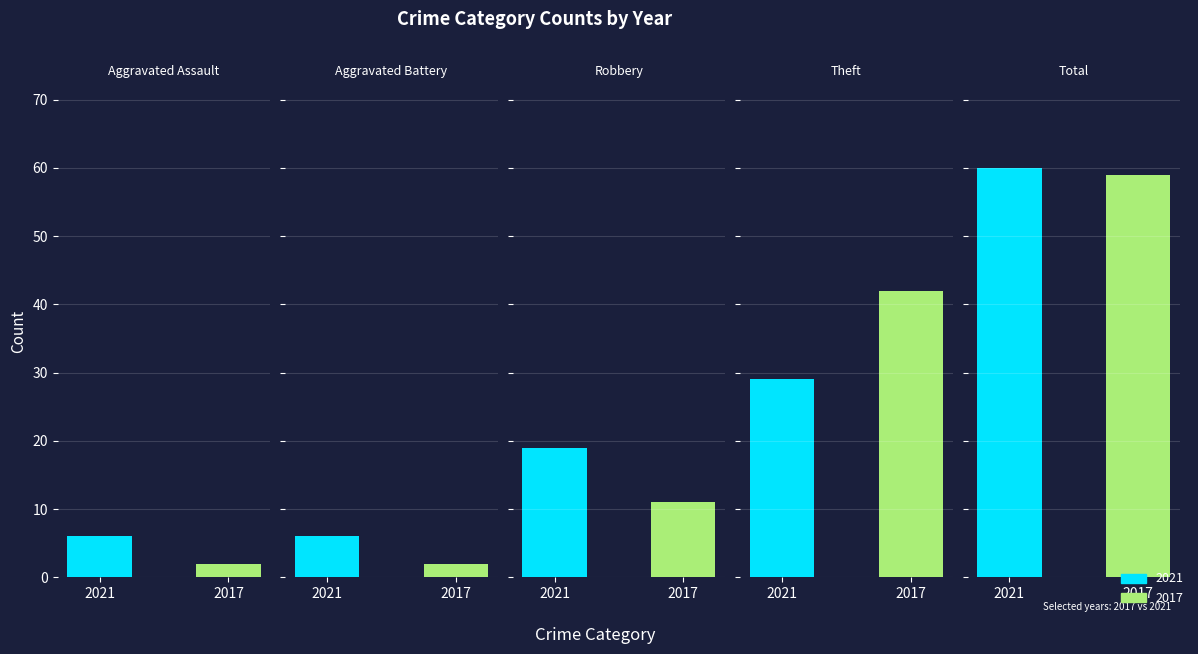

Count the number of categories in the chart.

5